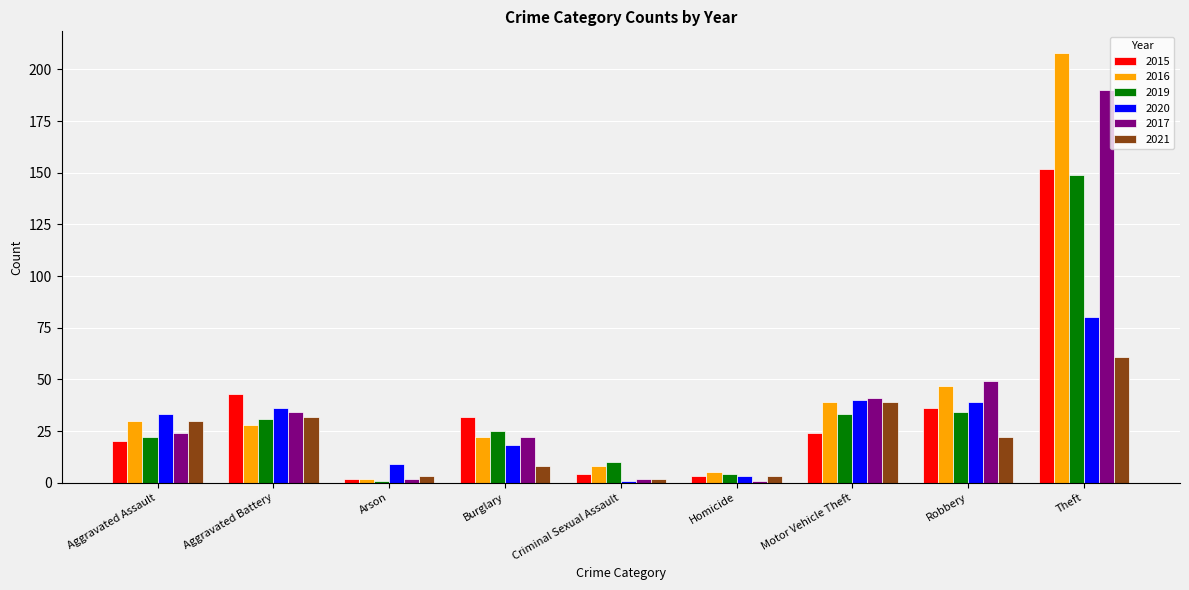

Does the chart contain stacked bars?

No